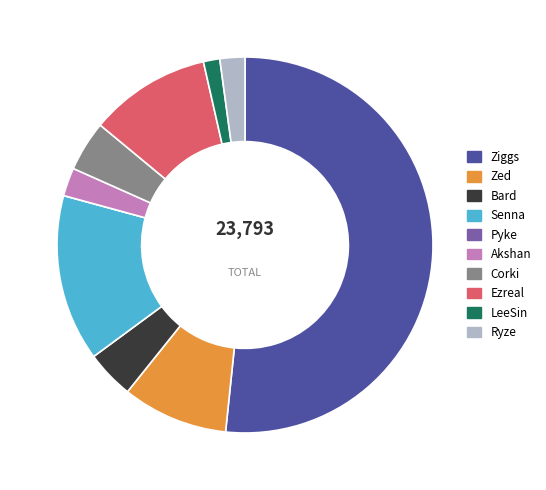

True or false: Ziggs accounts for 60% of the total.

False